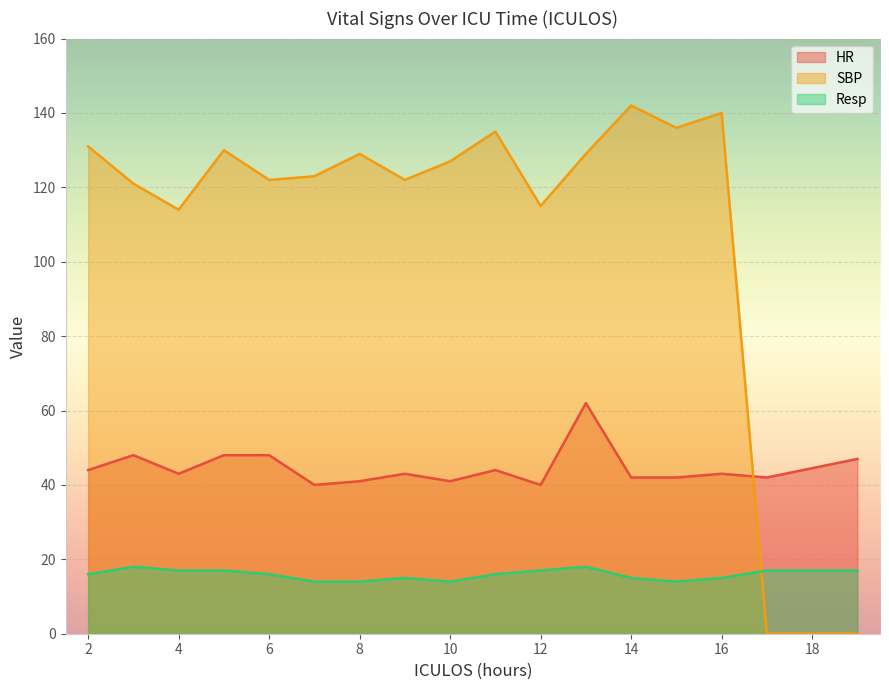

What is the difference between the second highest and second lowest values in the Resp series?

4